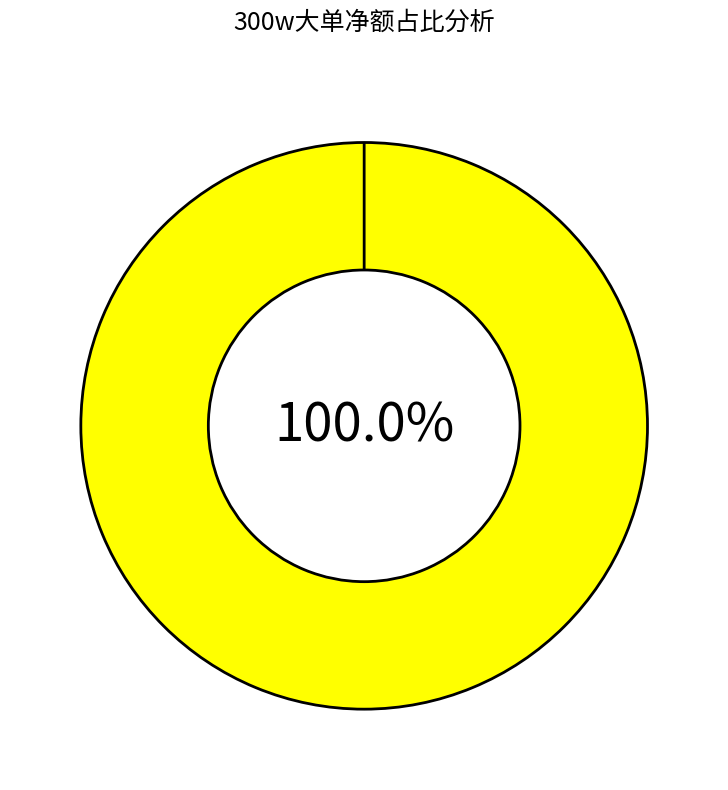

Which series has the widest spread of values?

有300w大单净额